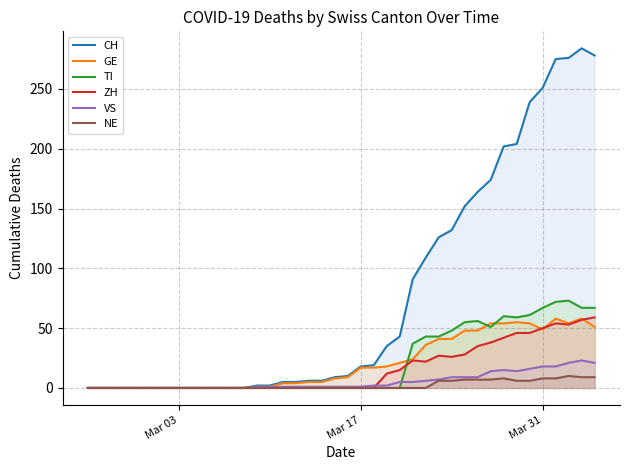

The value of CH at Mar 31 is 251. True or false?

True